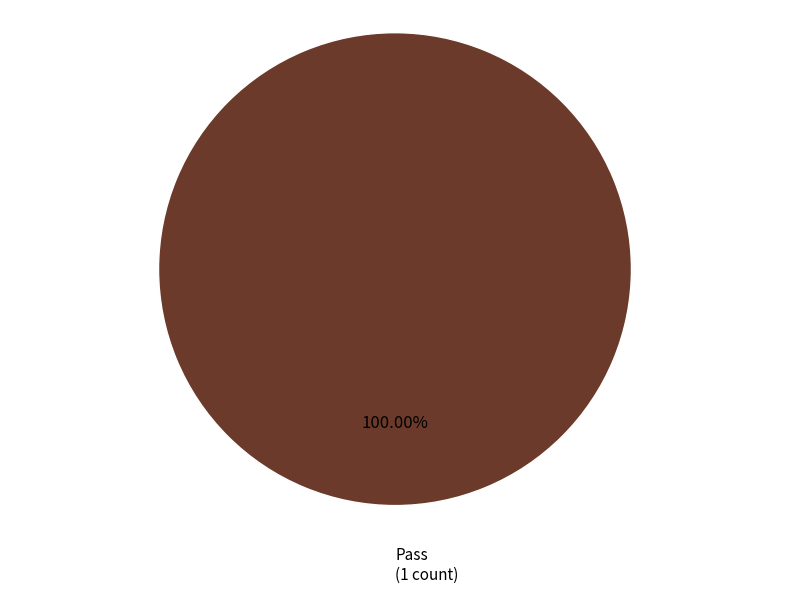

Rank the categories by value from highest to lowest.

Pass